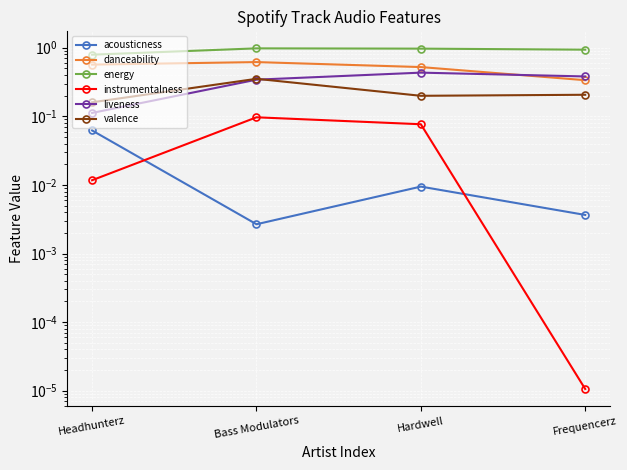

What is the label of the 4th point from the right?

Headhunterz